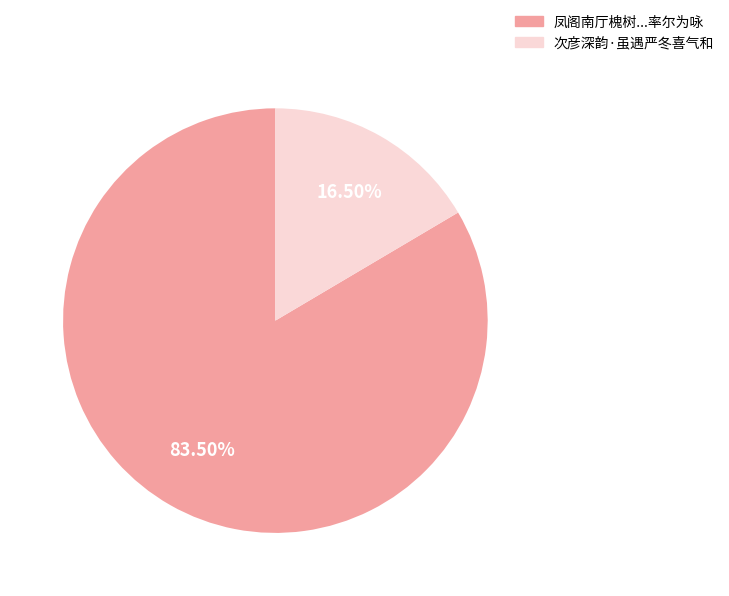

What is the ratio of the value at 凤阁南厅槐树...率尔为咏 to the value at 次彦深韵·虽遇严冬喜气和?

5.1